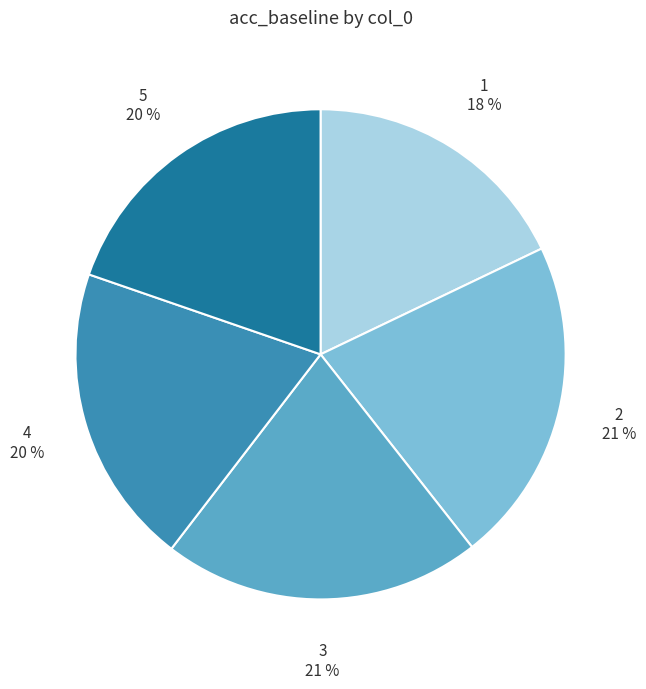

Is it true that 2 is 13% of the pie?

False